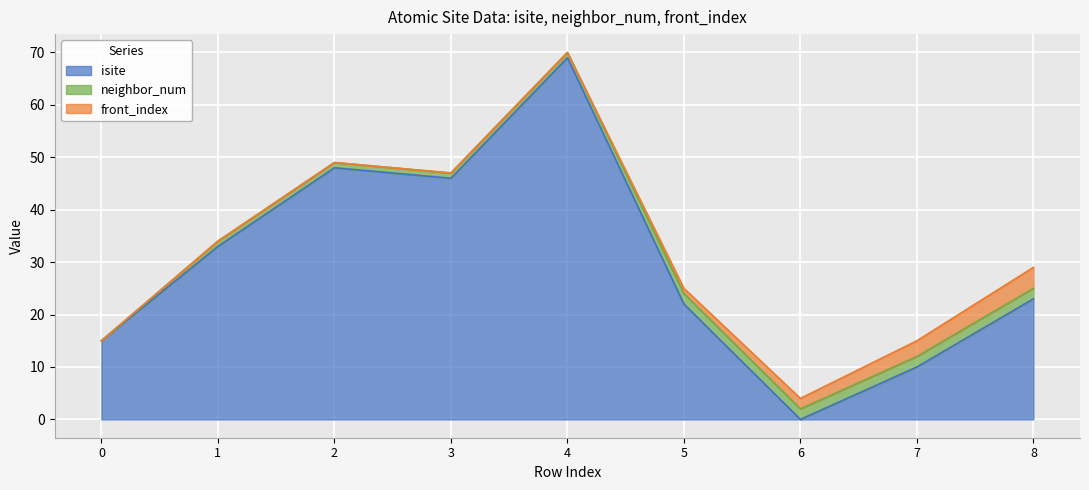

True or false: isite has a value of 24 at 0.

False